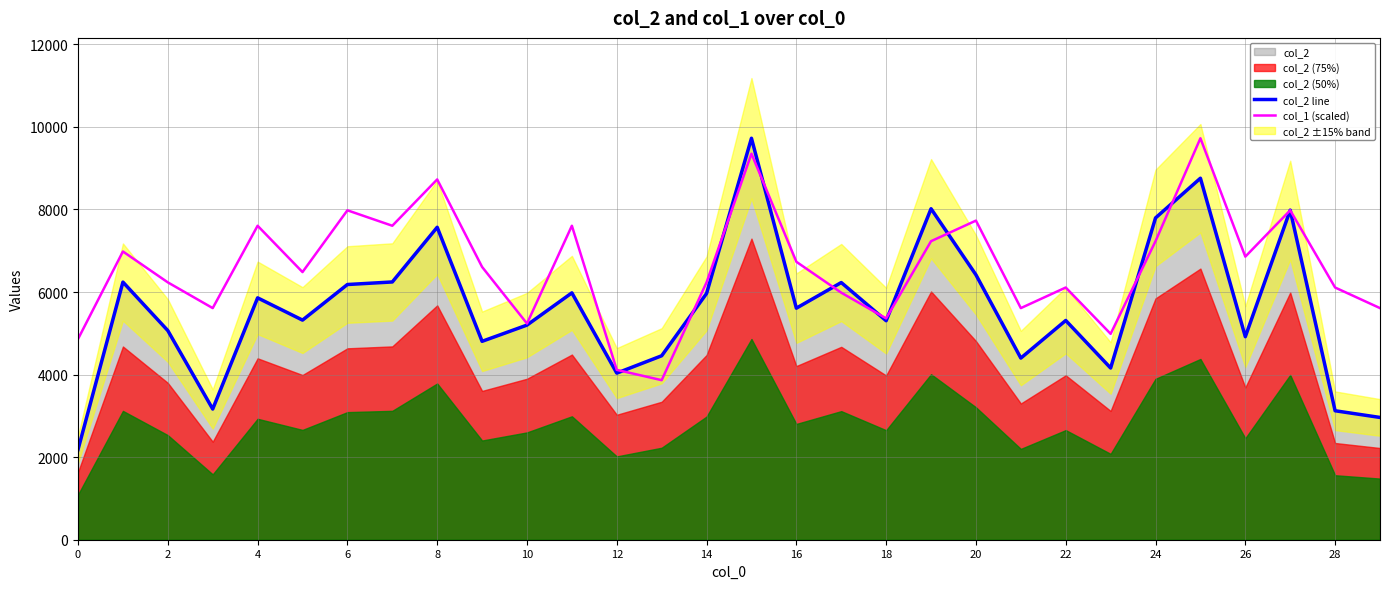

What is the minimum value for col_2 line?

2184.0